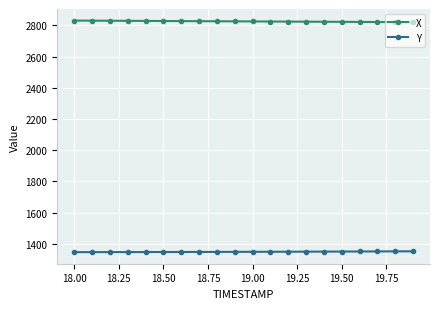

How many data points in Y are above 1349?

10